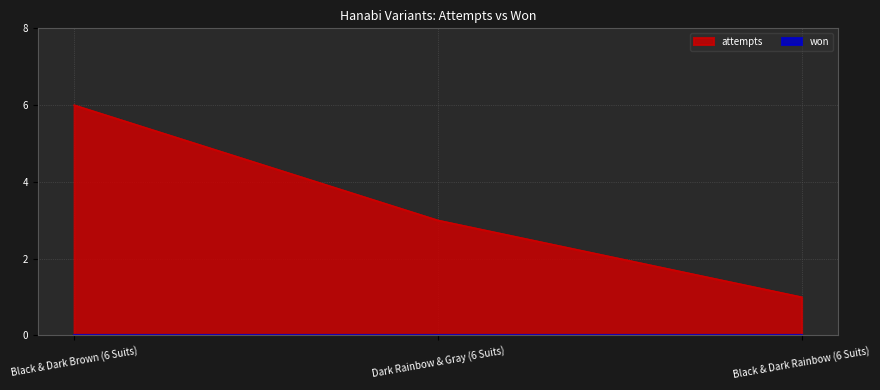

Rank the categories by value from lowest to highest.

Black & Dark Rainbow (6 Suits), Dark Rainbow & Gray (6 Suits), Black & Dark Brown (6 Suits)